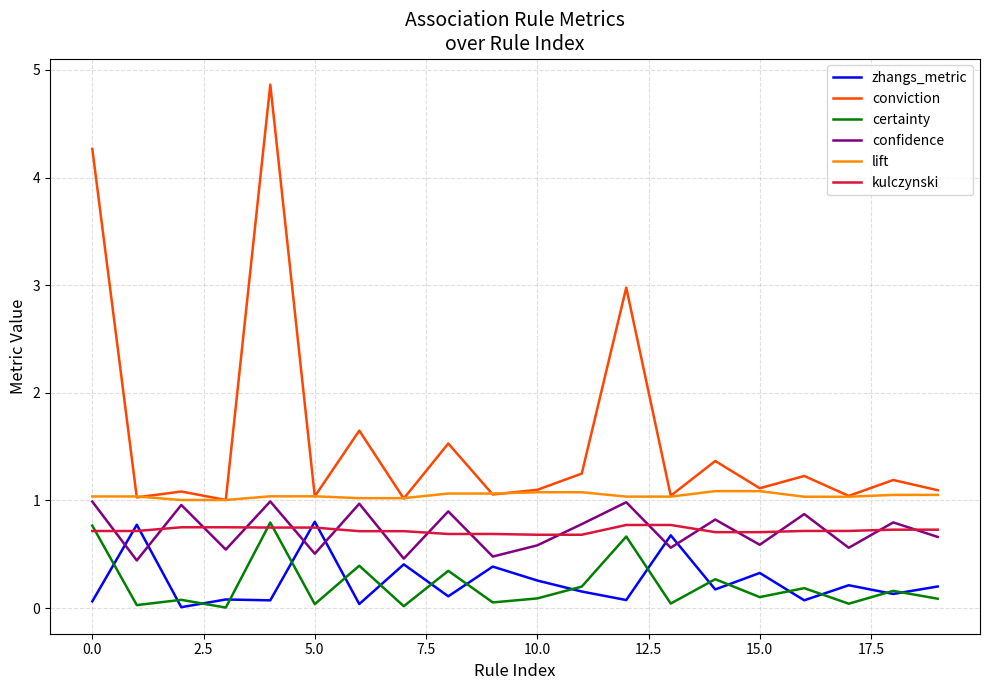

Which series has the largest total across all categories?

conviction